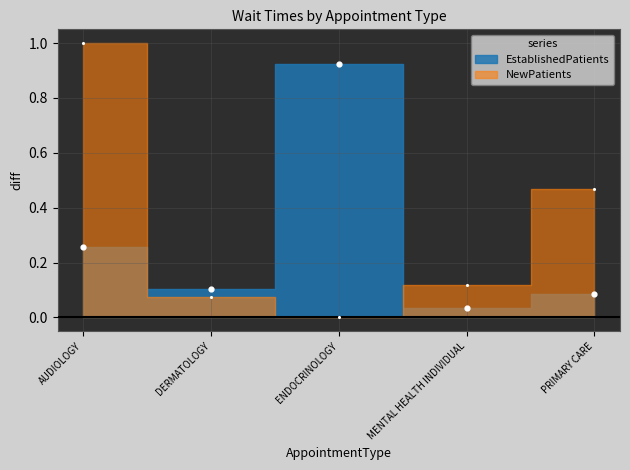

At how many categories does at least one series exceed 0?

5